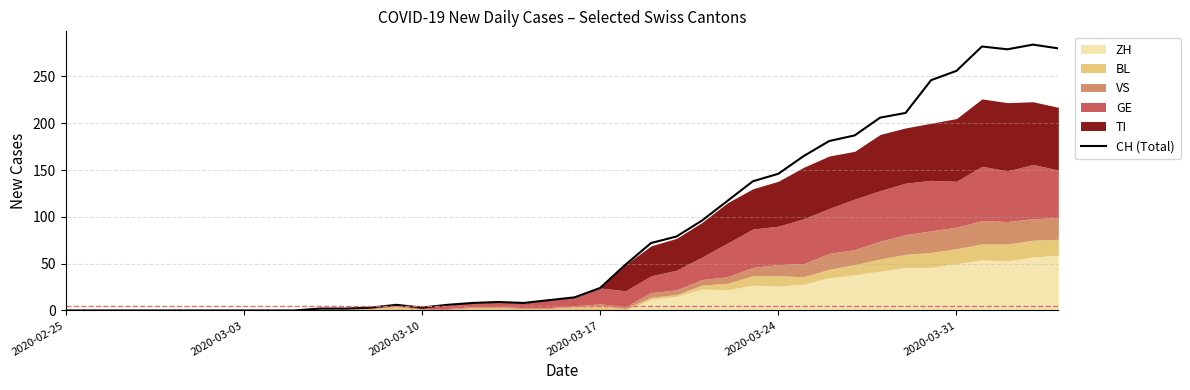

What is the highest value of the CH (Total) series?

284